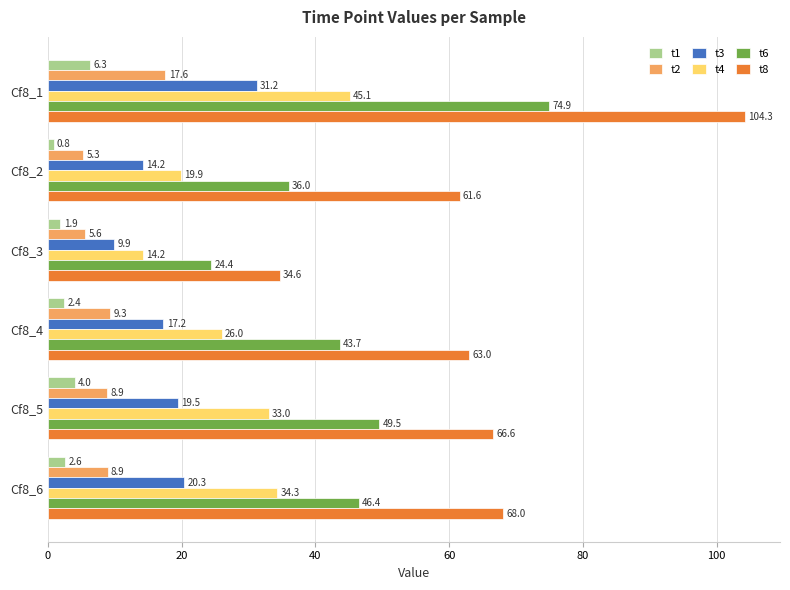

What is the average value of the t3 series?

18.7